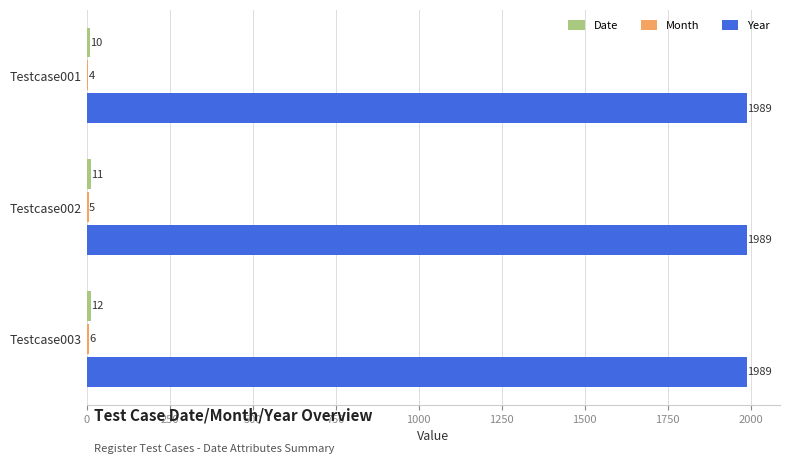

The Year series shows 1218 at Testcase002. True or false?

False